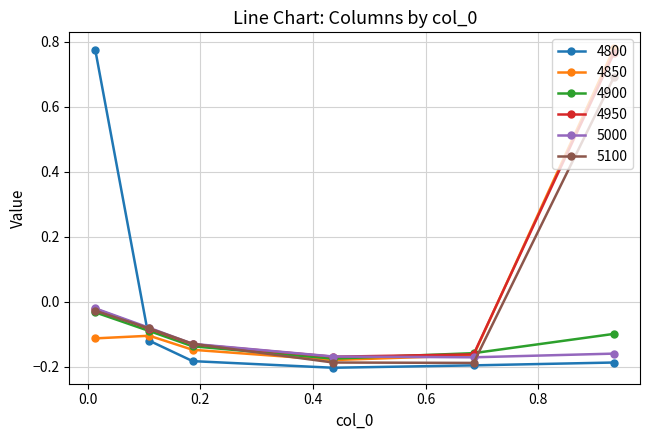

Which series ends up on top after the final intersection of 4850 and 4800?

4850